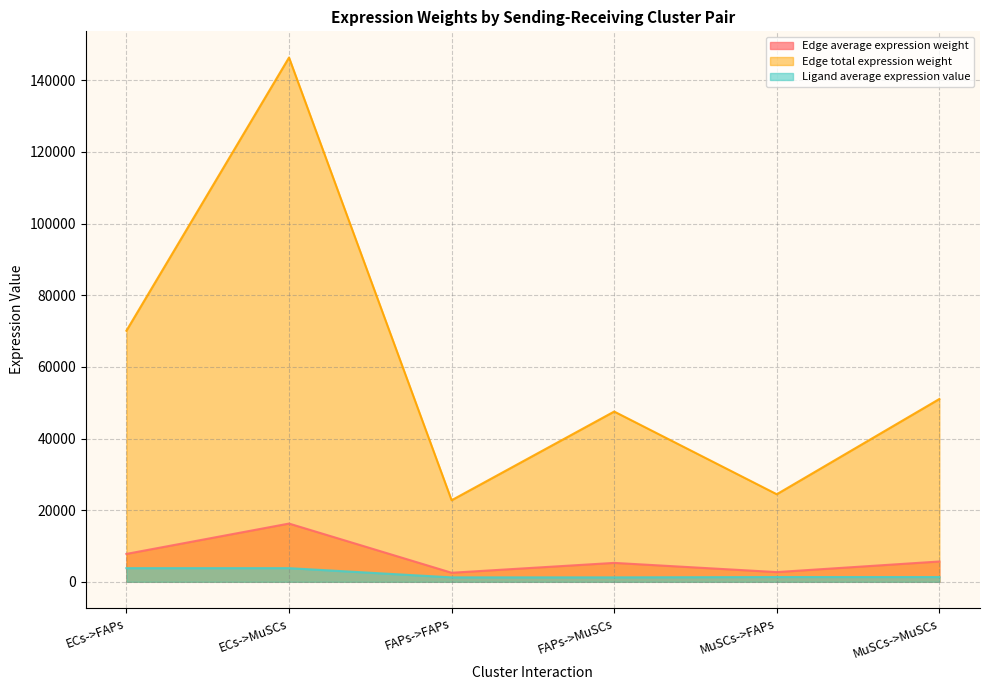

The Edge average expression weight series shows 70121.3 at MuSCs->MuSCs. True or false?

False